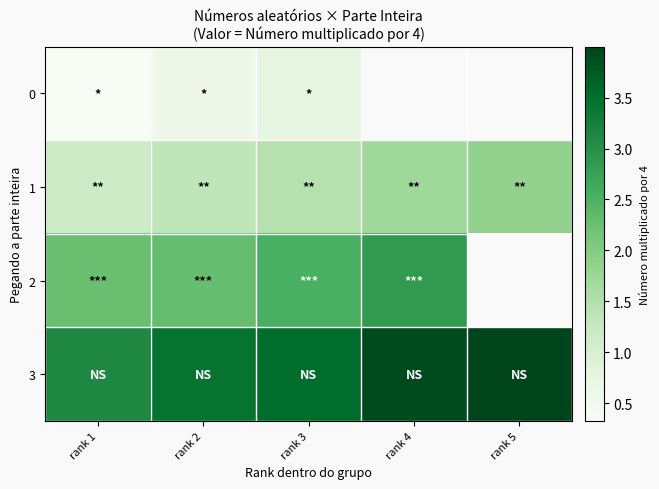

Rank the series by their maximum value, from highest to lowest.

3, 2, 1, 0